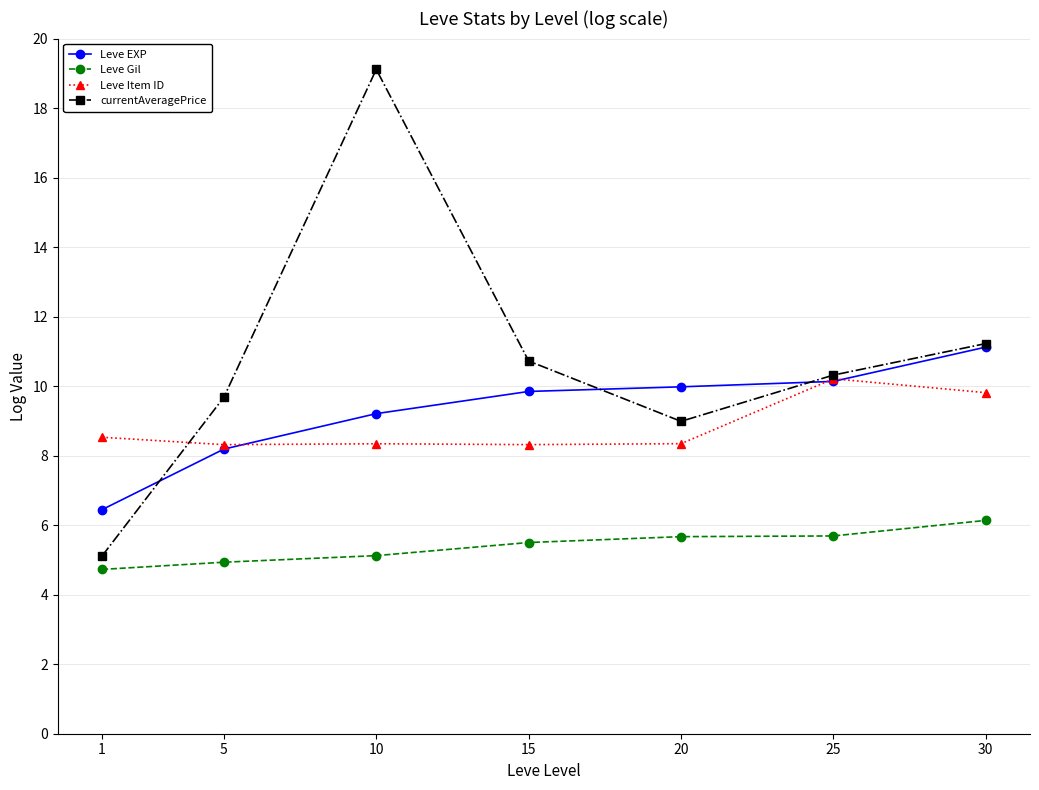

What is the maximum value for Leve Item ID?

10.2